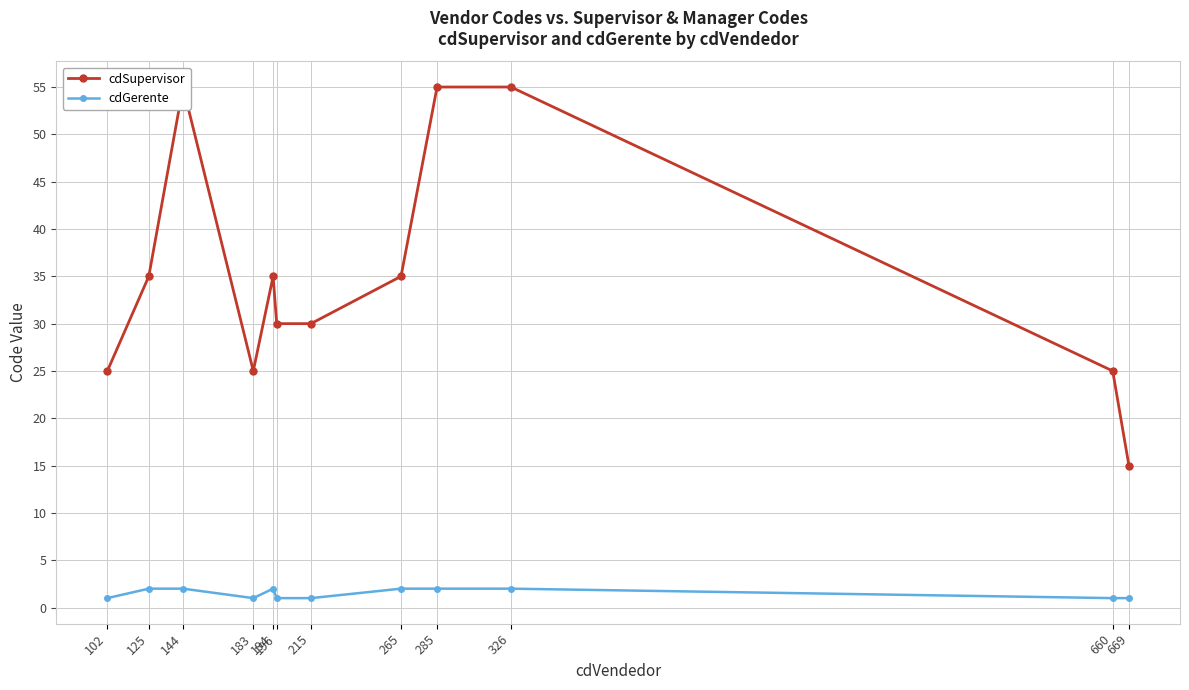

What is the minimum value for cdGerente?

1